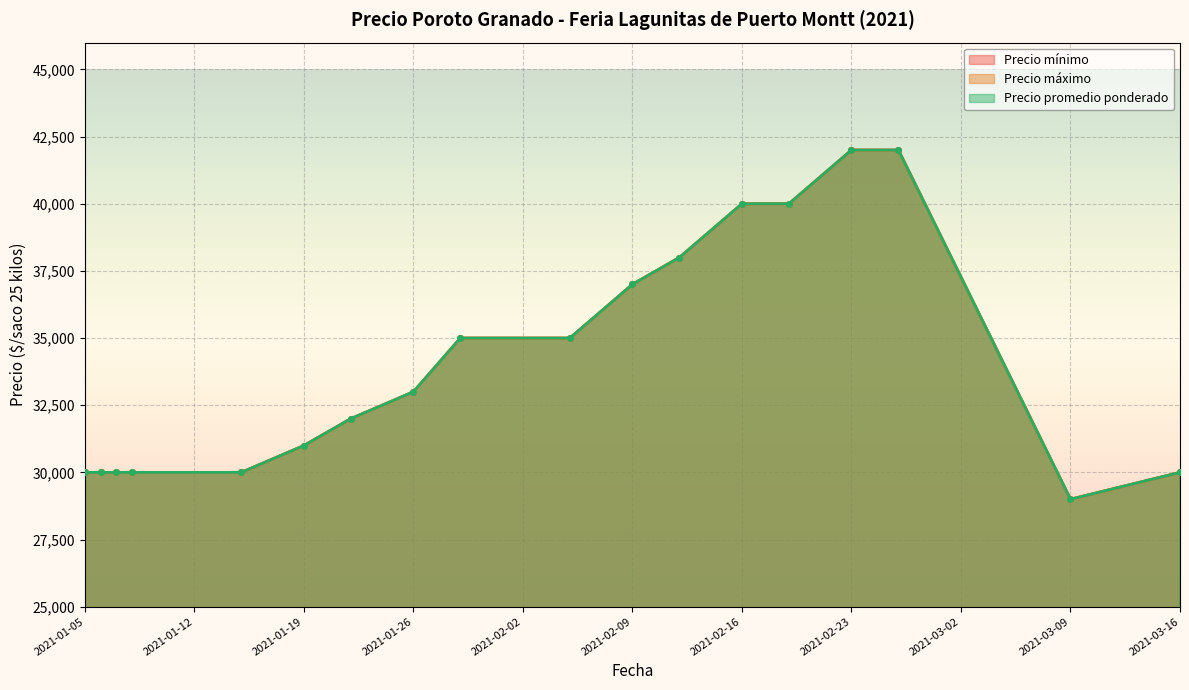

Reading right to left, what are all the values shown in this chart?

Precio mínimo: 2021-03-16=30000	2021-03-09=29000	2021-02-26=42000	2021-02-23=42000	2021-02-19=40000	2021-02-16=40000	2021-02-12=38000	2021-02-09=37000	2021-02-05=35000	2021-01-29=35000	2021-01-26=33000	2021-01-22=32000	2021-01-19=31000	2021-01-15=30000	2021-01-08=30000	2021-01-07=30000	2021-01-06=30000	2021-01-05=30000
Precio máximo: 2021-03-16=30000	2021-03-09=29000	2021-02-26=42000	2021-02-23=42000	2021-02-19=40000	2021-02-16=40000	2021-02-12=38000	2021-02-09=37000	2021-02-05=35000	2021-01-29=35000	2021-01-26=33000	2021-01-22=32000	2021-01-19=31000	2021-01-15=30000	2021-01-08=30000	2021-01-07=30000	2021-01-06=30000	2021-01-05=30000
Precio promedio ponderado: 2021-03-16=30000	2021-03-09=29000	2021-02-26=42000	2021-02-23=42000	2021-02-19=40000	2021-02-16=40000	2021-02-12=38000	2021-02-09=37000	2021-02-05=35000	2021-01-29=35000	2021-01-26=33000	2021-01-22=32000	2021-01-19=31000	2021-01-15=30000	2021-01-08=30000	2021-01-07=30000	2021-01-06=30000	2021-01-05=30000